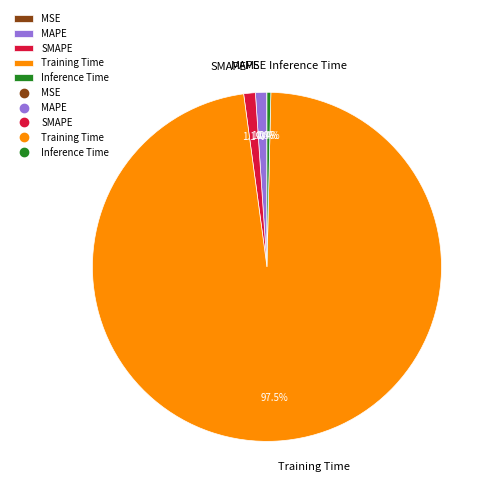

What is the largest slice in the pie chart?

Training Time